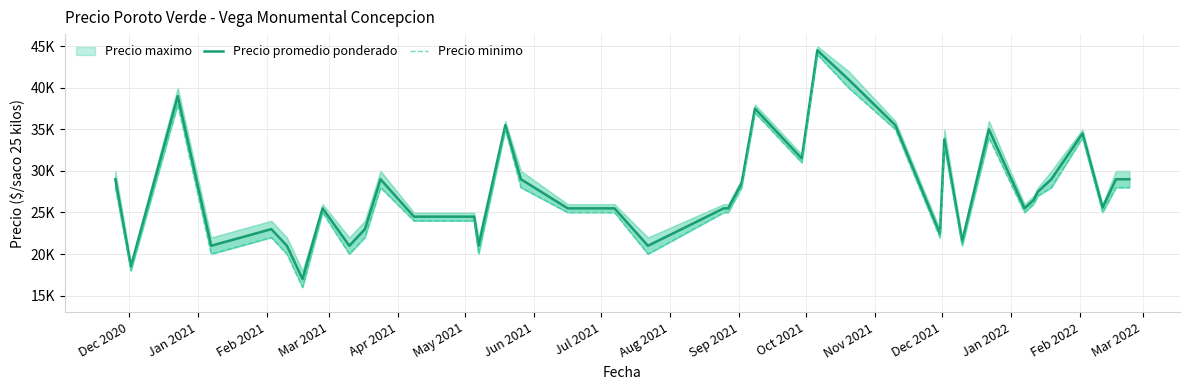

How many lines are shown in the chart?

2